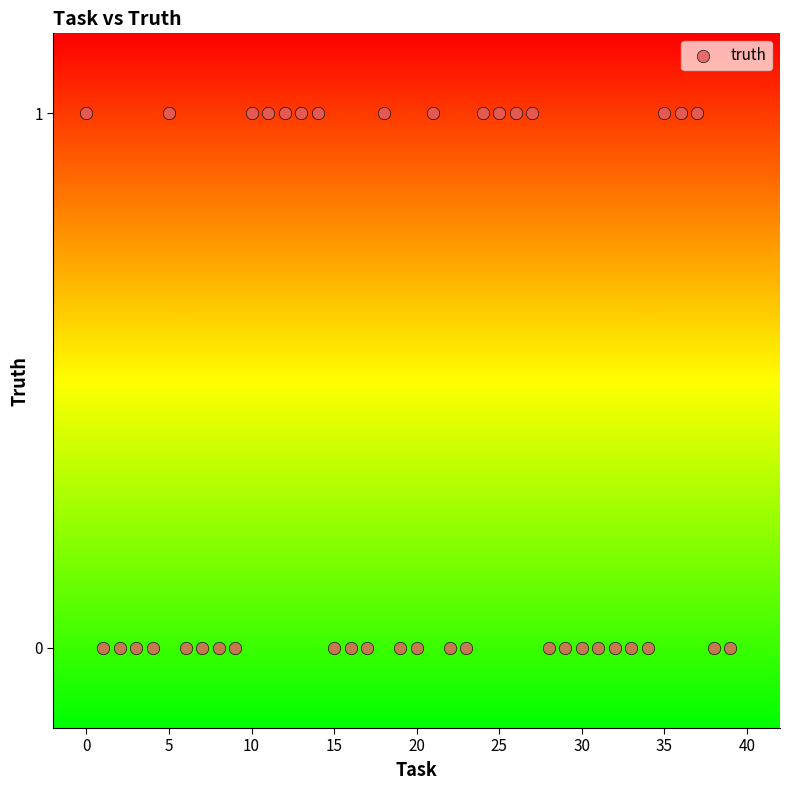

How many data points are displayed?

40